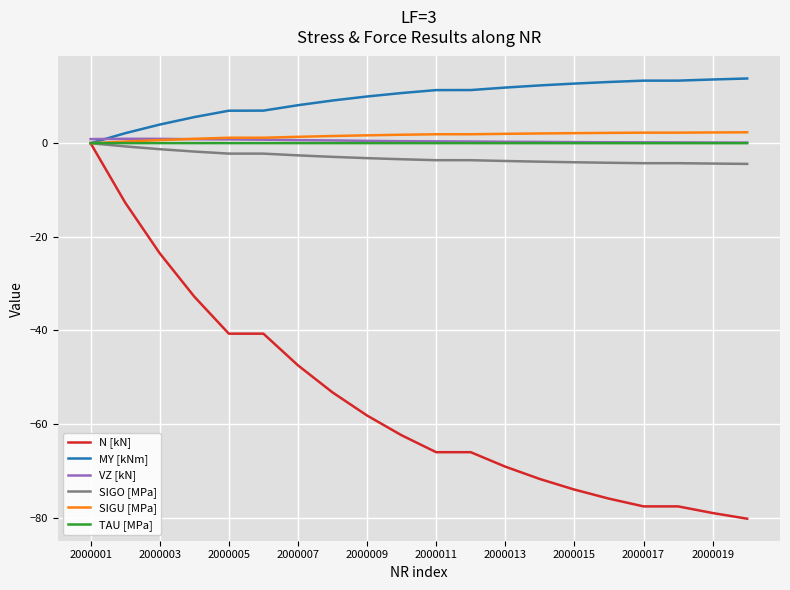

What is the smallest value displayed?

-80.2